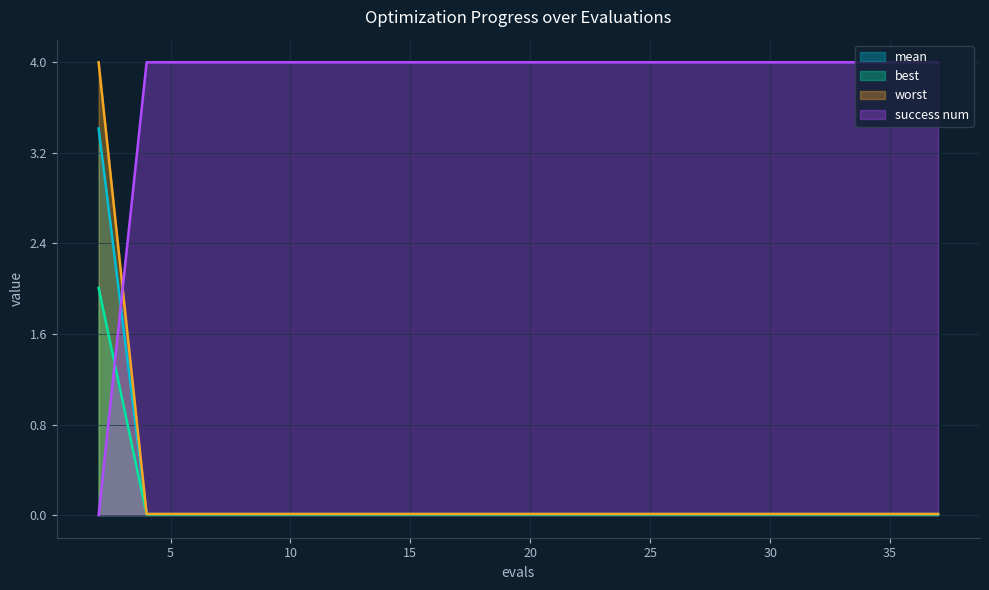

What is the difference between the maximum and minimum values in the success num series?

4.0